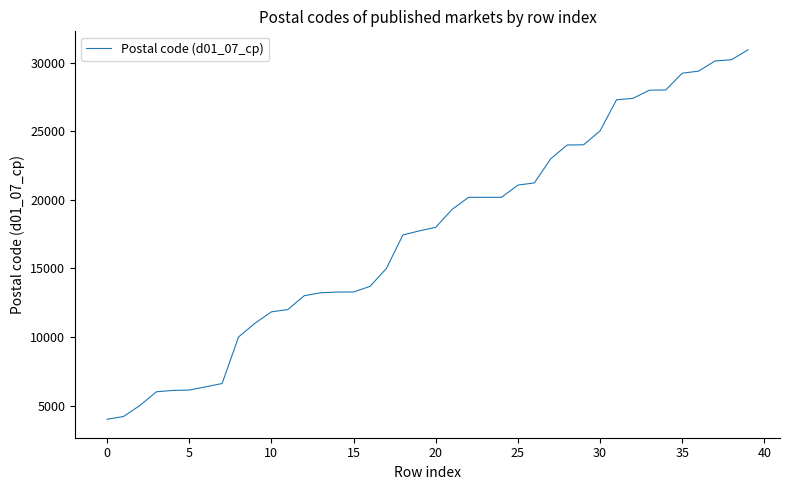

What is the difference between the maximum and minimum values?

26947